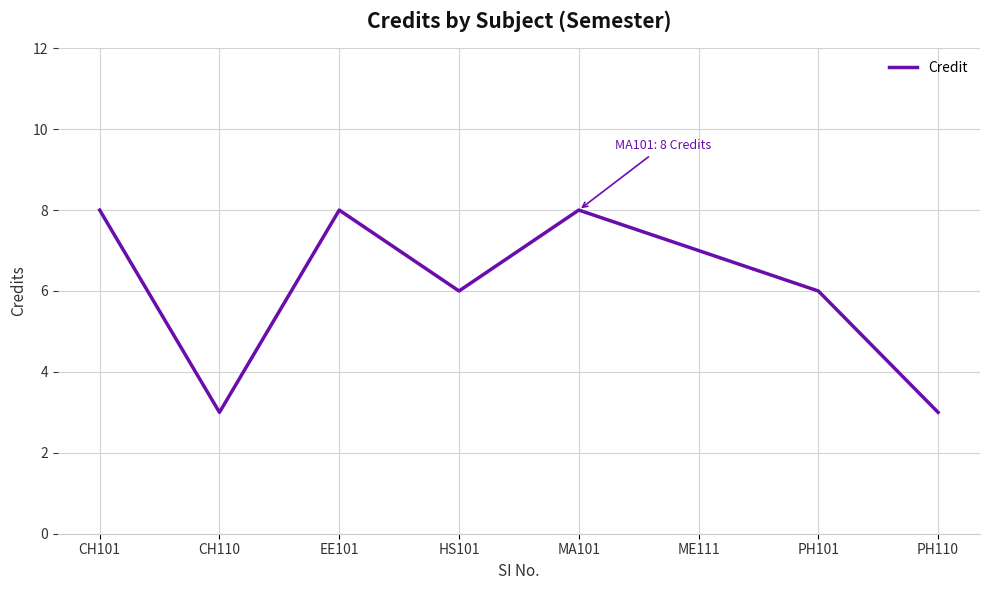

How many interior local peaks (higher than both neighbors) does the data have?

2